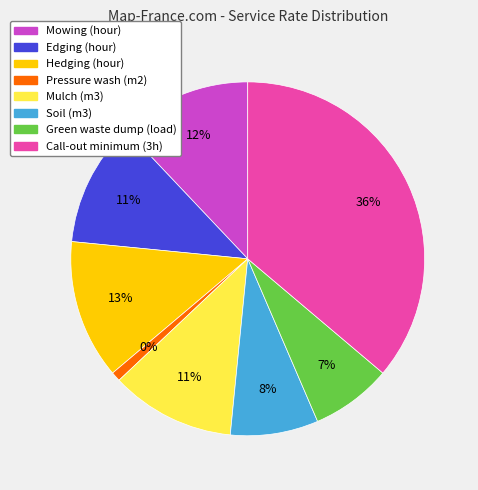

Does Edging (hour) represent more than half of the total?

No